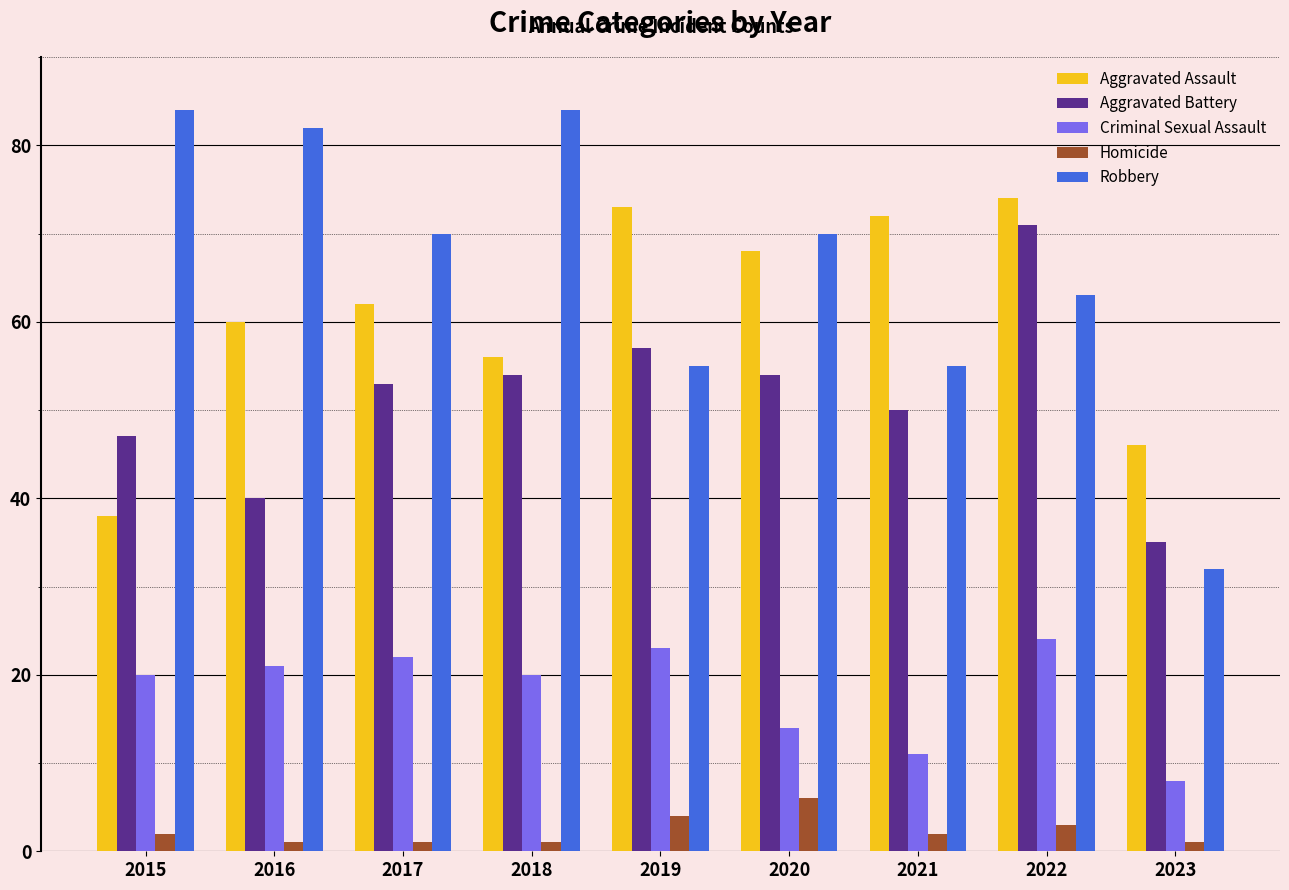

At which category is the sum across all series the highest?

2022